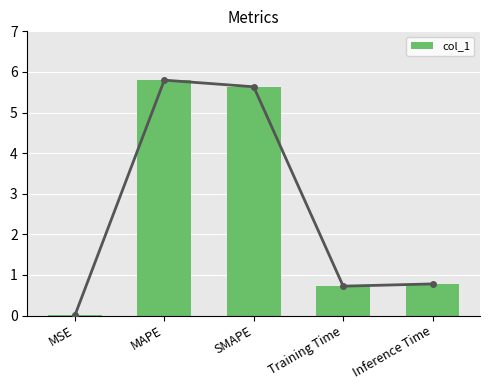

Approximately how many times larger is the value at SMAPE compared to MAPE?

1.0